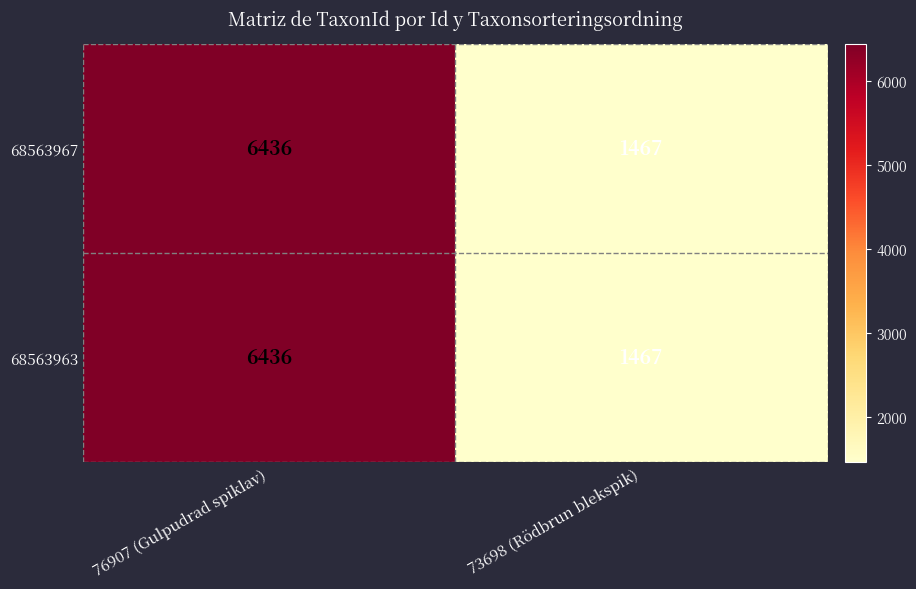

Reading left to right, extract all data points from this chart.

68563967: 6436	1467
68563963: 6436	1467